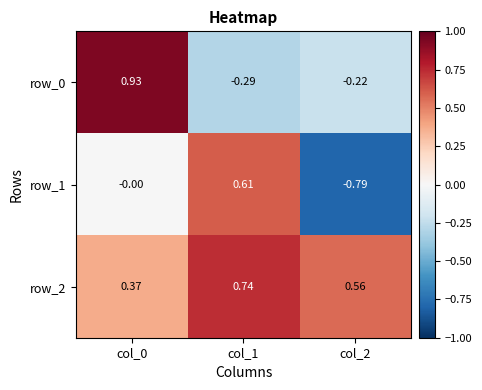

How many data points in row_1 are less than 0?

1